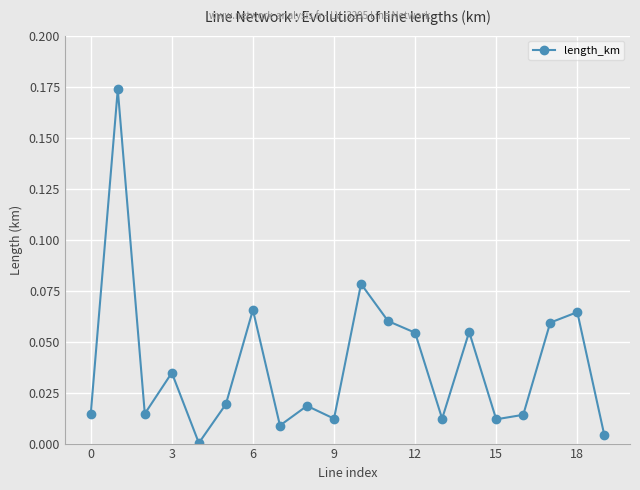

What is the sum of all values?

0.8